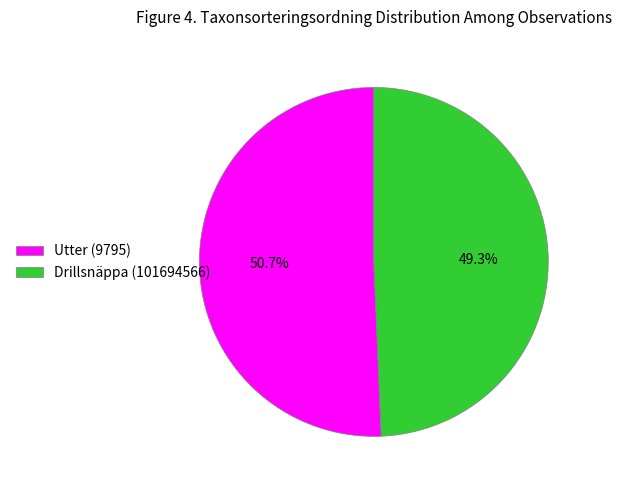

To the nearest percent, what is the difference between the largest and smallest slice percentages?

1%